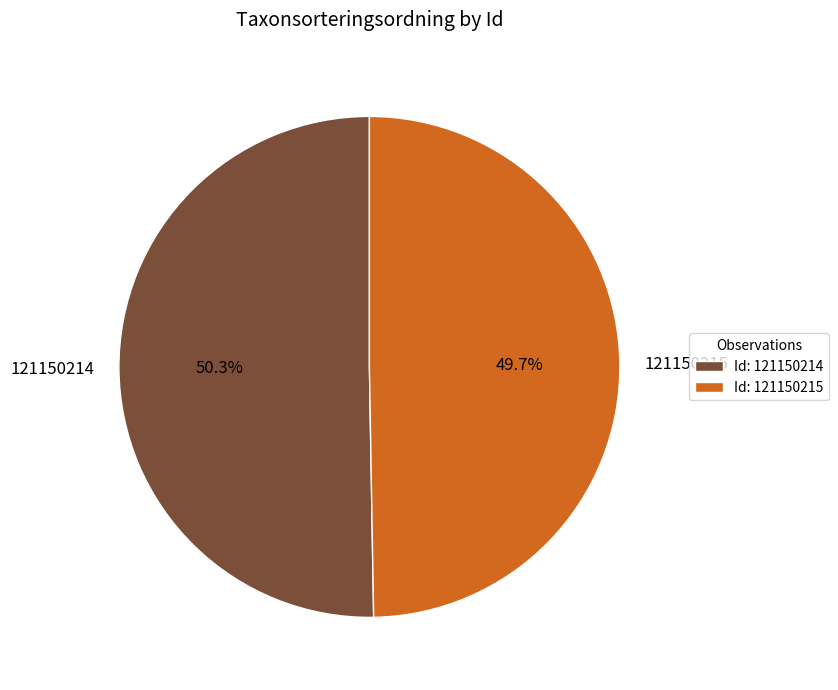

Approximately how many times larger is the value at 121150214 compared to 121150215?

1.0